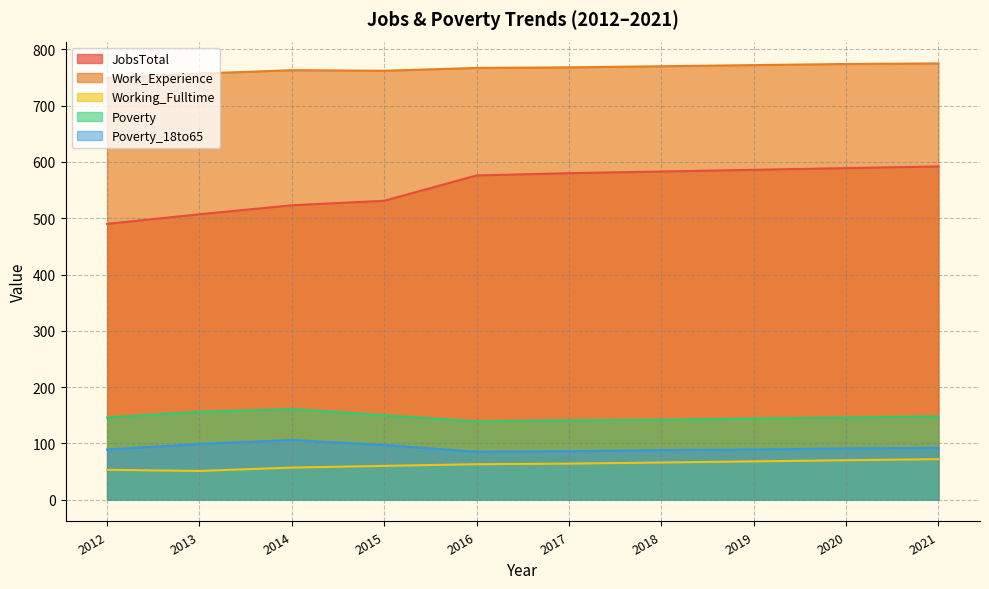

What is the spread (max minus min) of values at 2019?

704